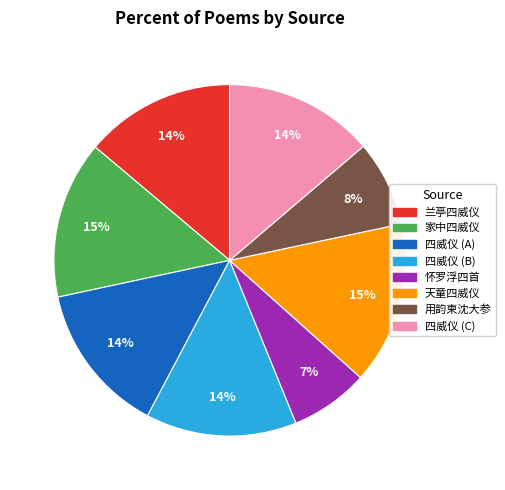

To the nearest percent, what is the average slice percentage?

12%